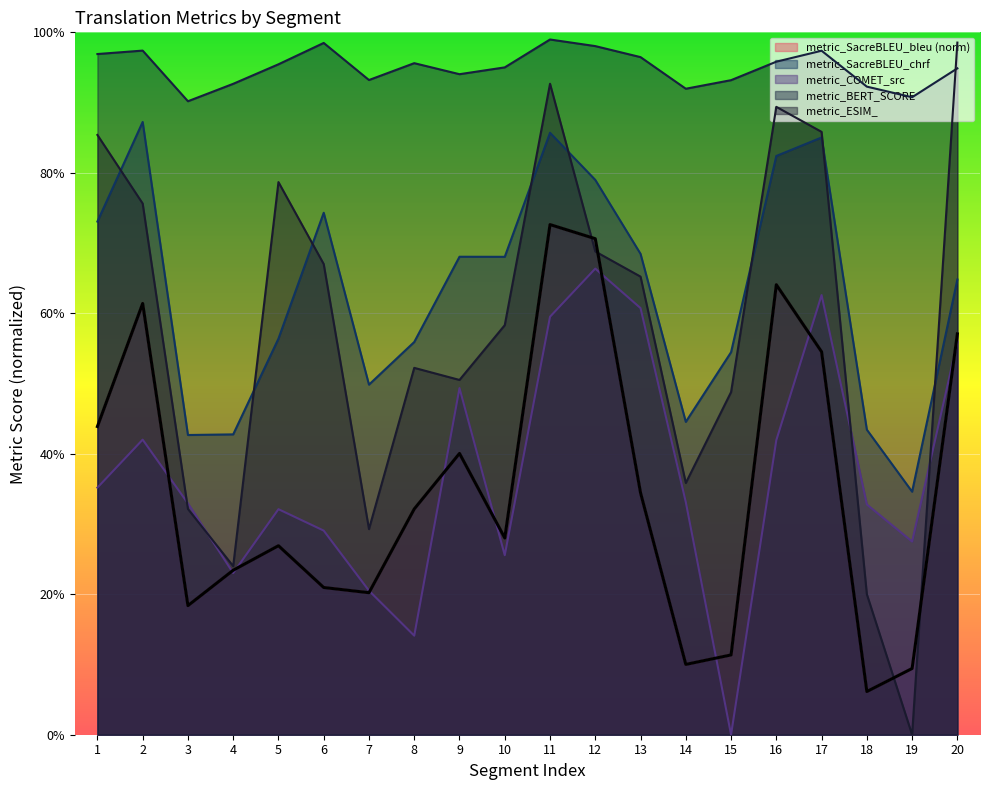

Which series has the widest spread of values?

metric_ESIM_